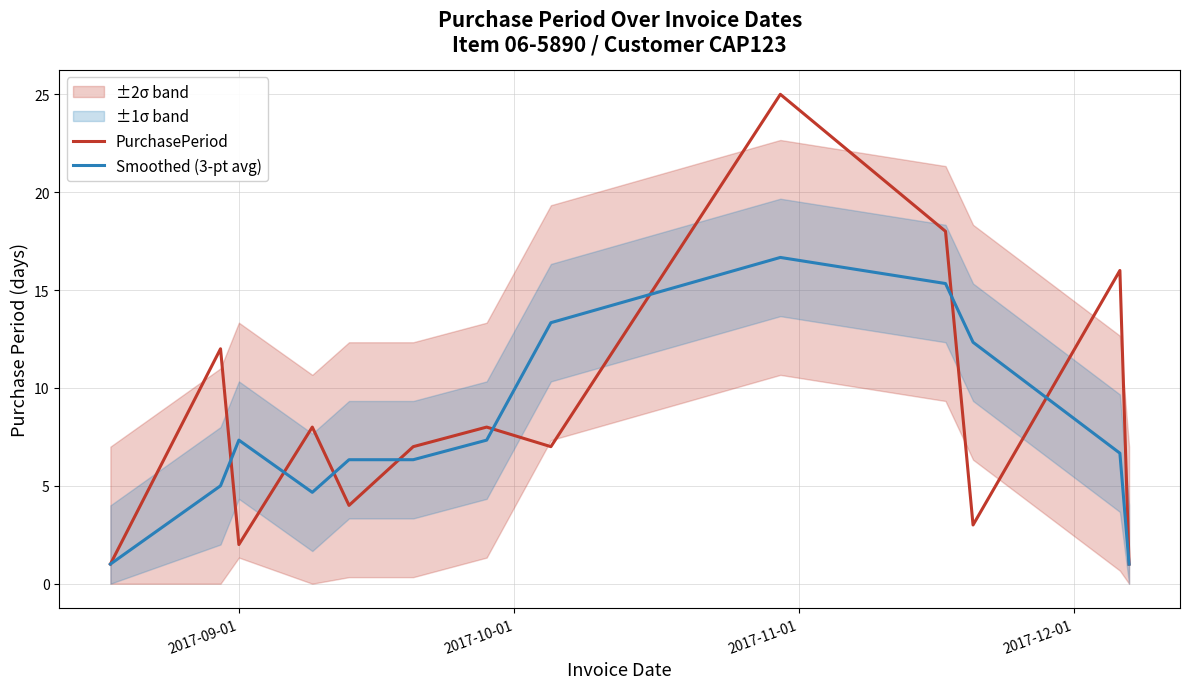

What is the maximum value for PurchasePeriod?

25.0